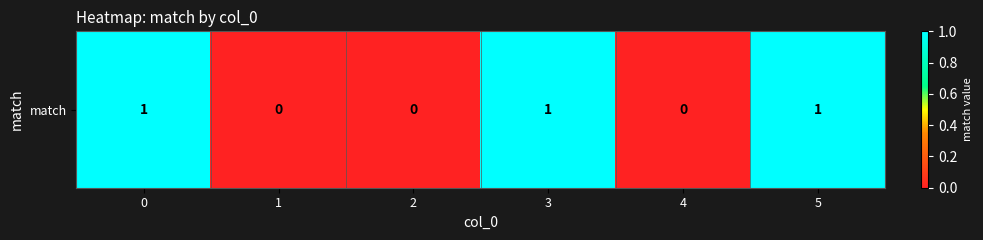

How many categories are shown in the chart?

6